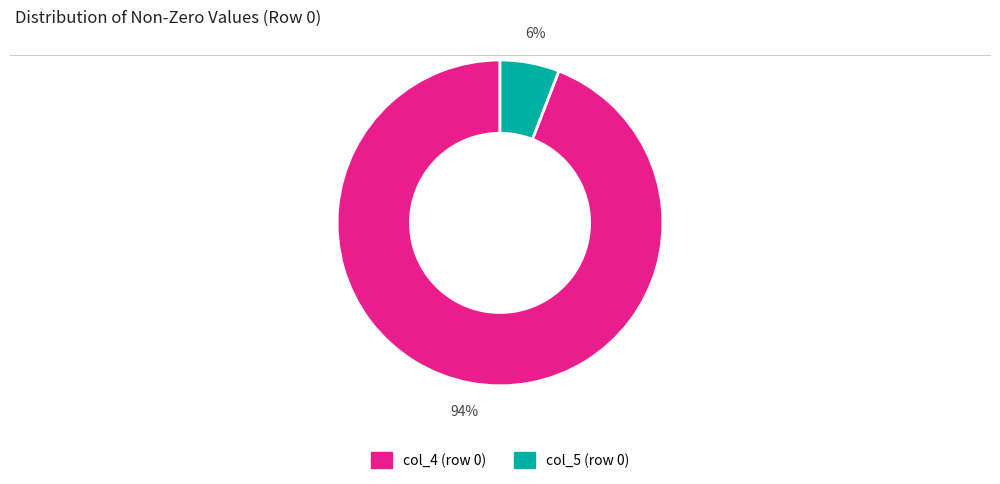

Do col_4 (row 0) and col_5 (row 0) together represent more than half of the pie?

Yes